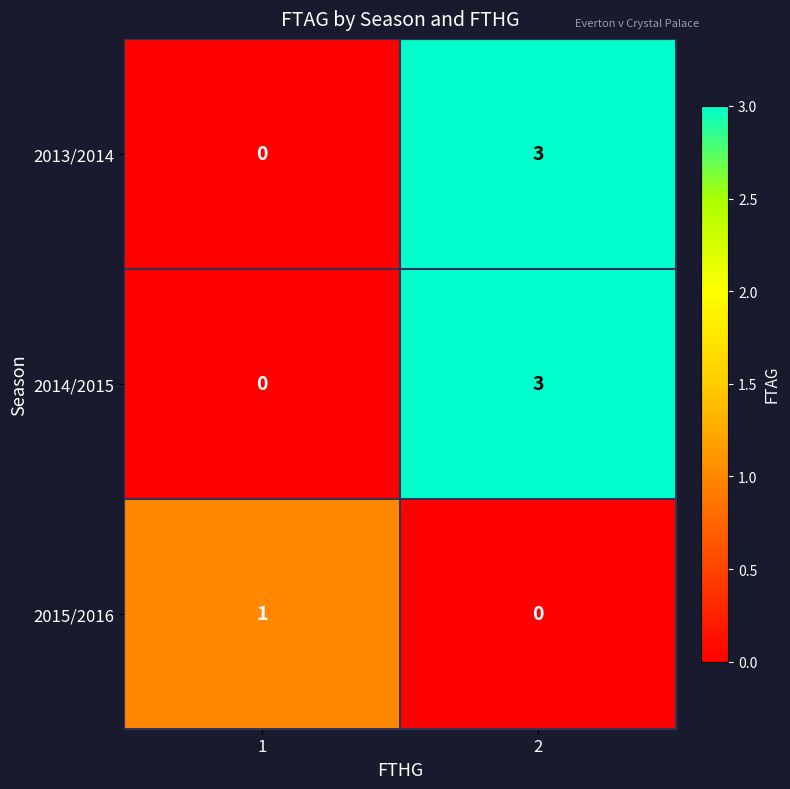

What value does the 2014/2015 series have at 2?

3